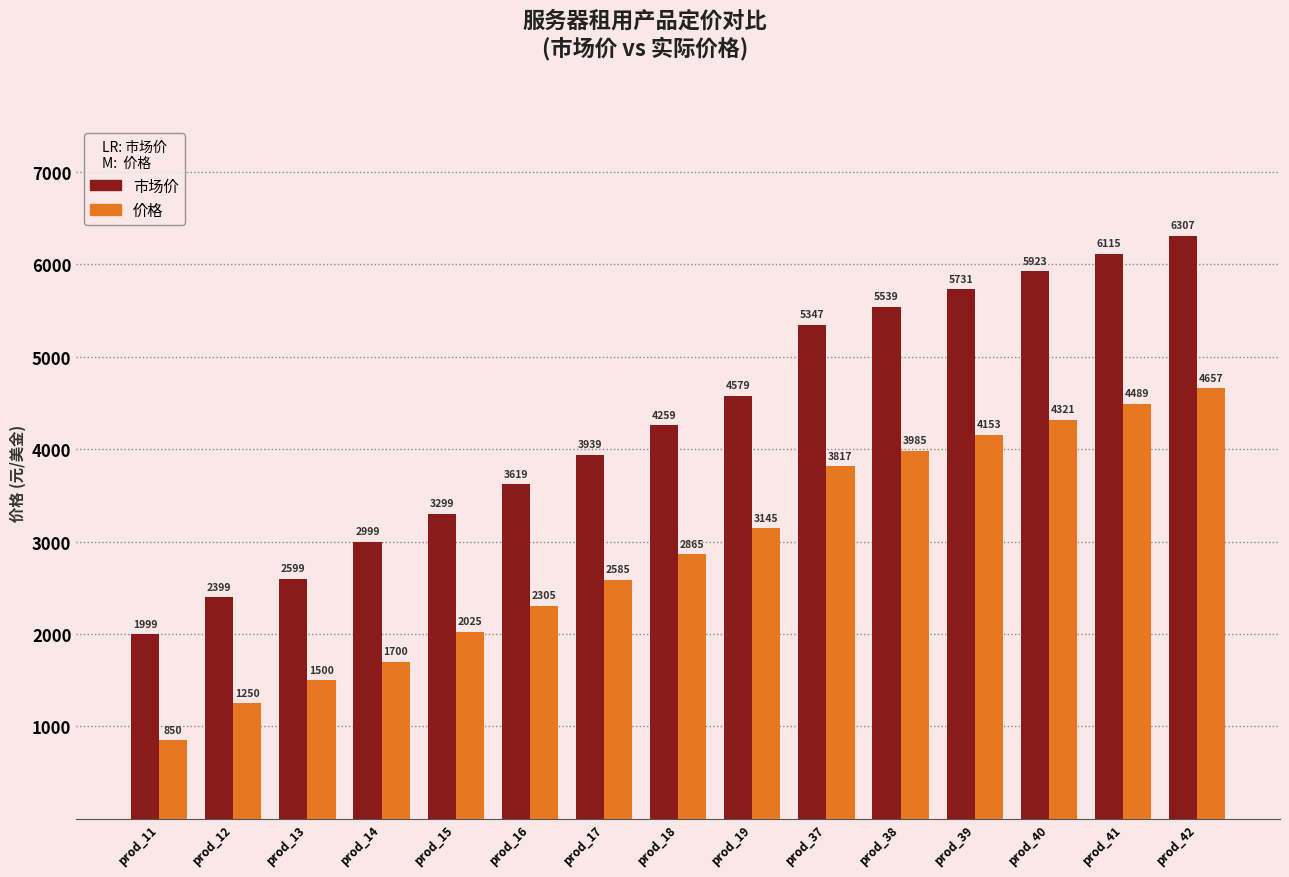

How many data points in 价格 are less than 2865?

7